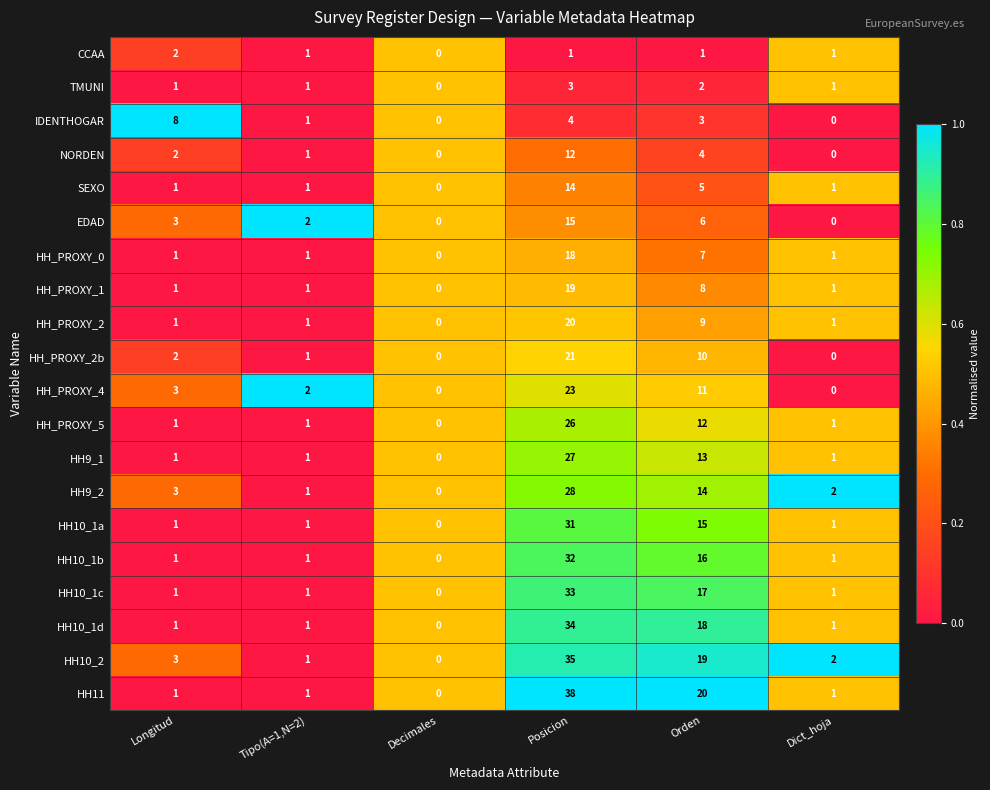

The CCAA series shows 2 at Tipo(A=1,N=2). True or false?

False